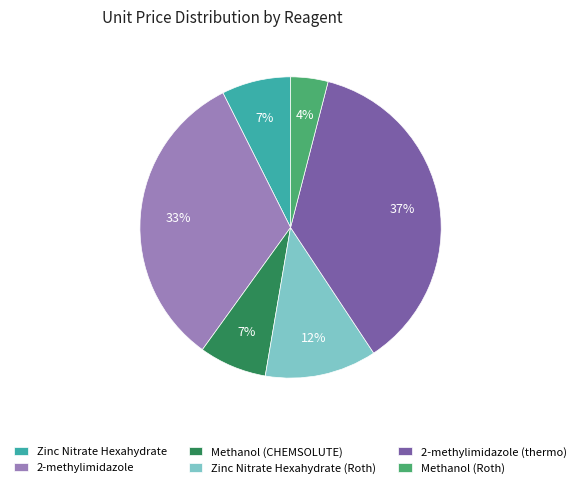

Combined, do Methanol (Roth) and 2-methylimidazole (thermo) account for over 50%?

No